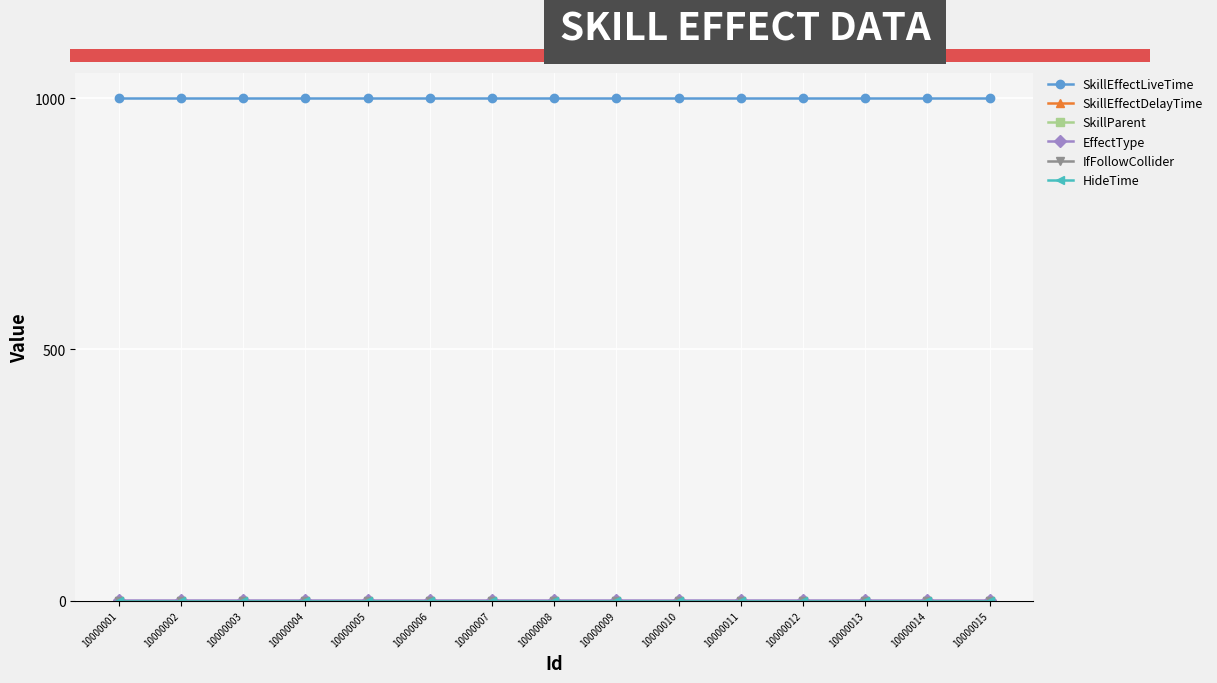

At which label does IfFollowCollider reach its peak?

10000001